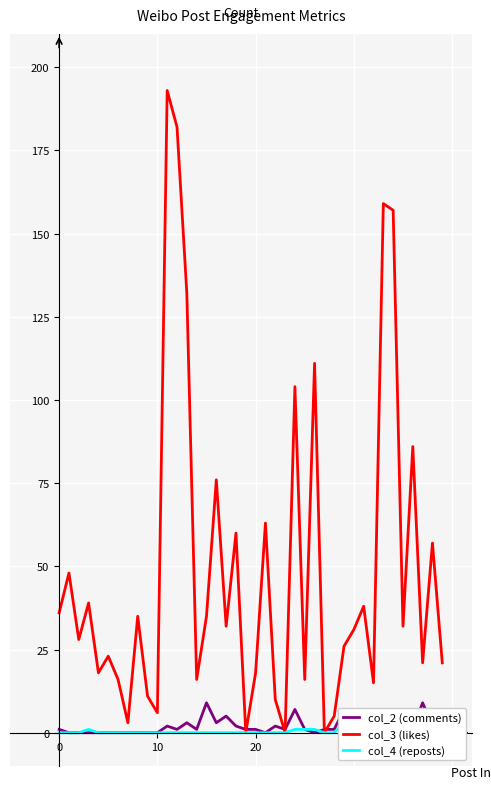

The value of col_4 (reposts) at 34 is 0. True or false?

True